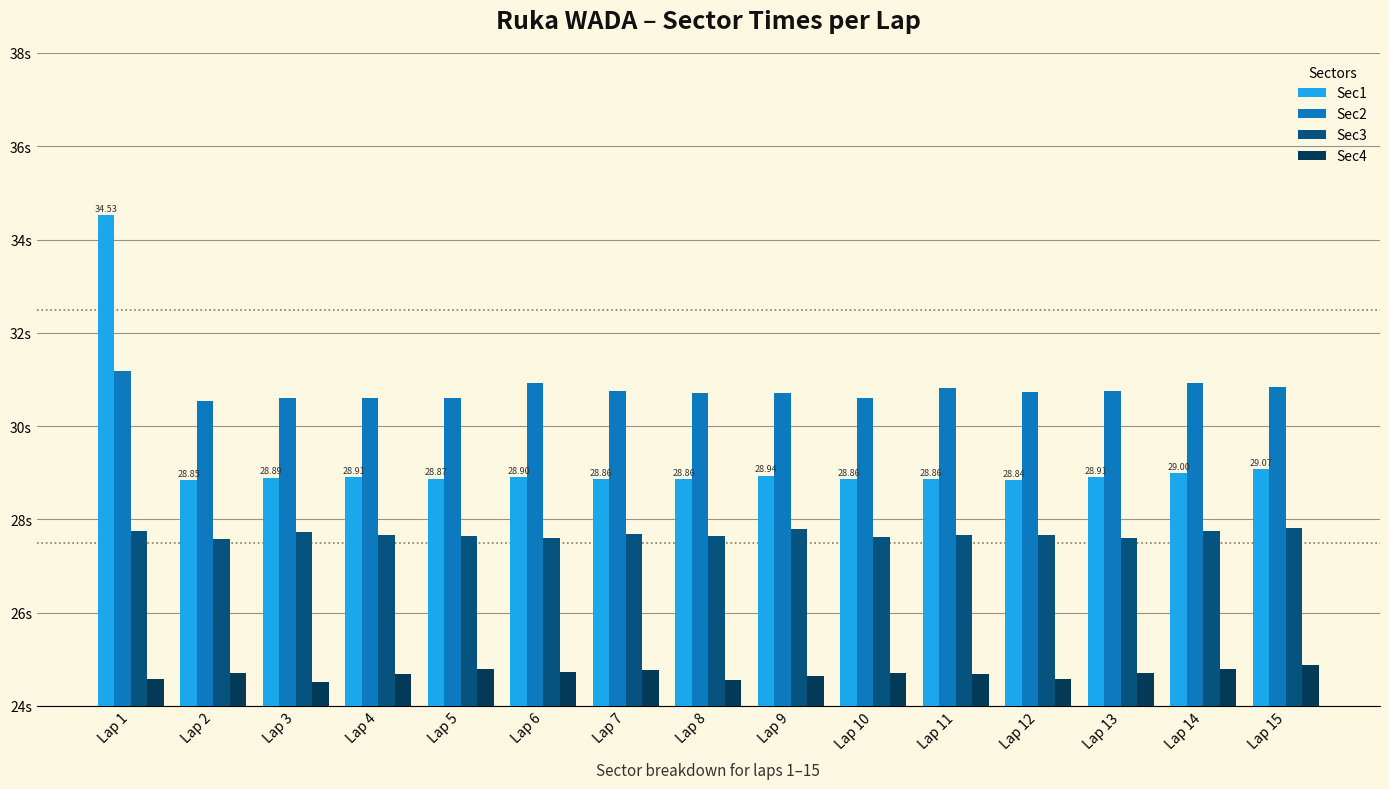

Are the bars horizontal?

No